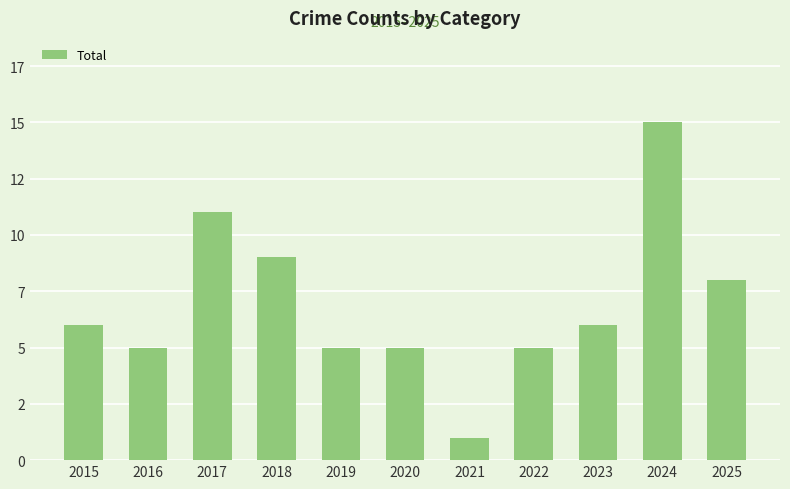

The chart shows a value of 7 at 2016. True or false?

False